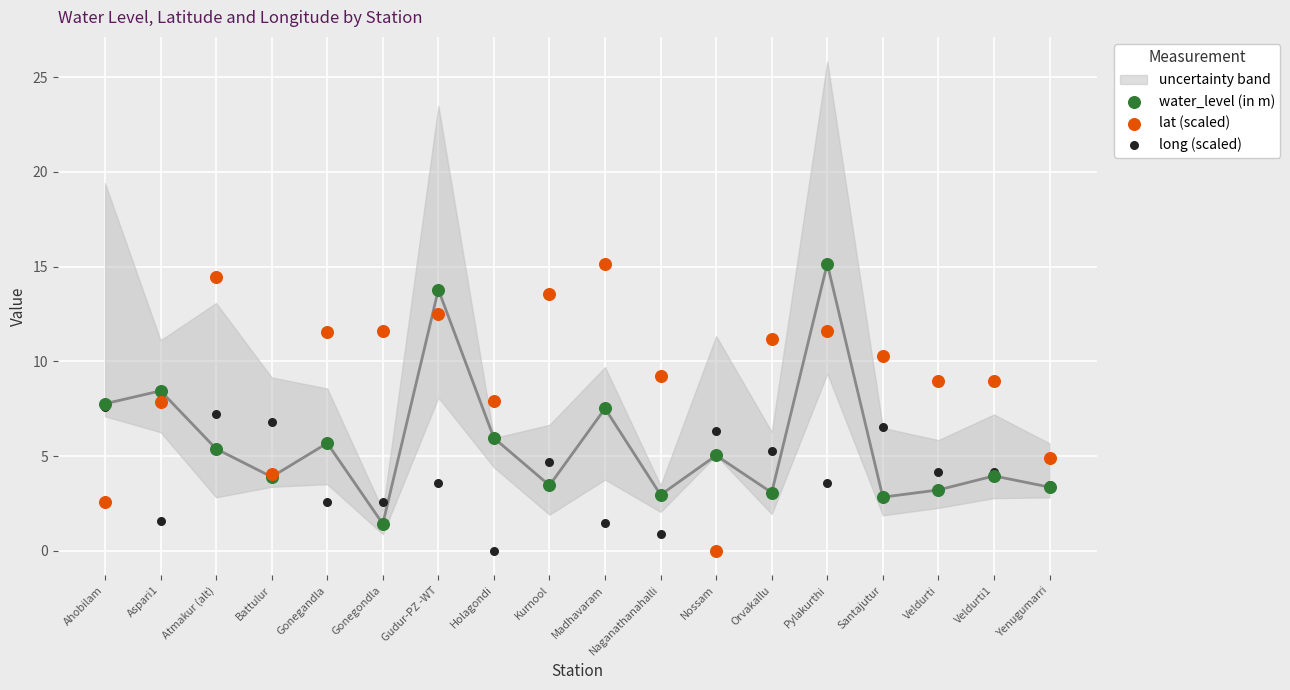

Which series reaches the minimum Y coordinate?

lat (scaled)